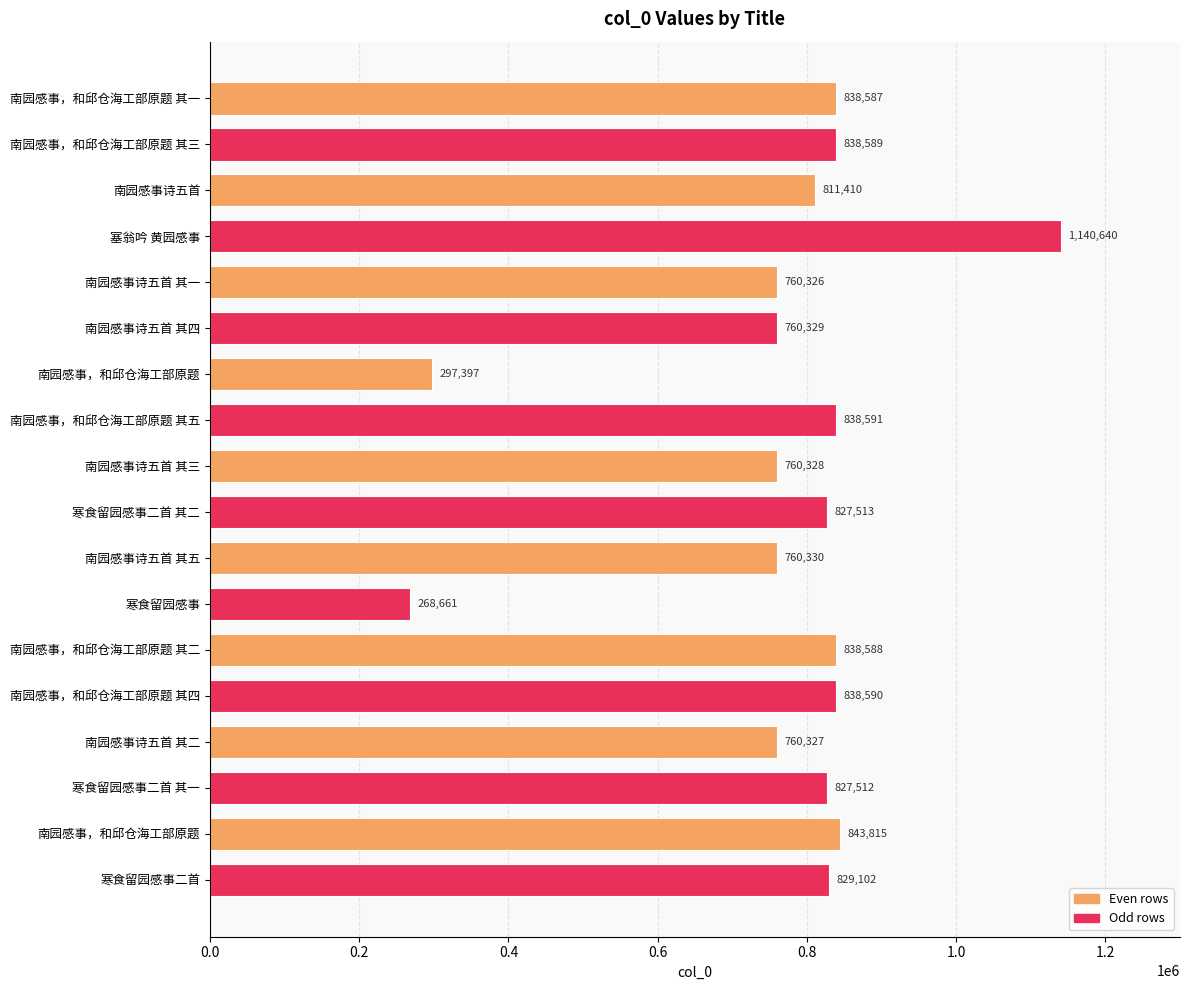

Are the bars horizontal?

Yes